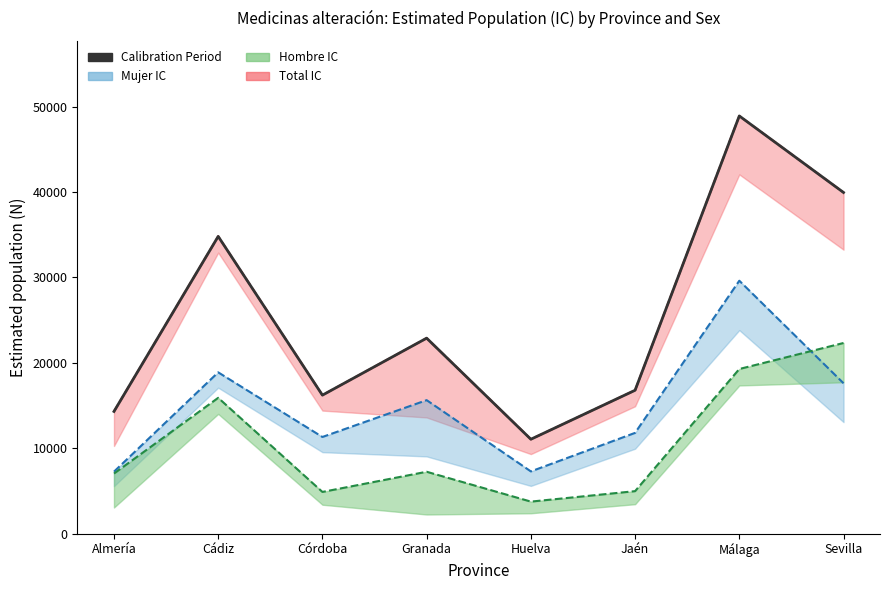

What is the sum of the Total values at Granada and Jaén?

39693